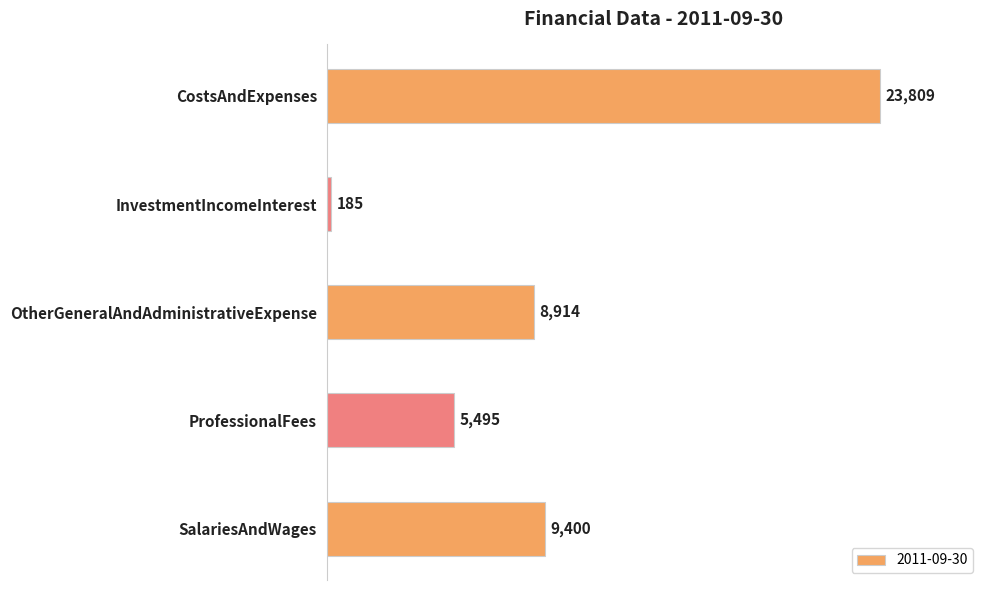

What is the ratio of the value at OtherGeneralAndAdministrativeExpense to the value at InvestmentIncomeInterest?

48.2